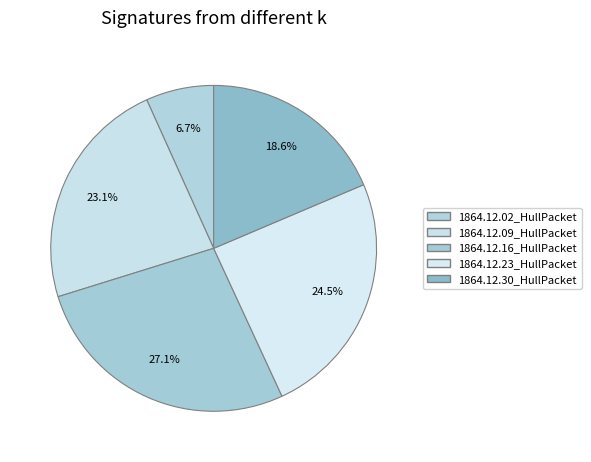

Count the number of slices in the pie.

5